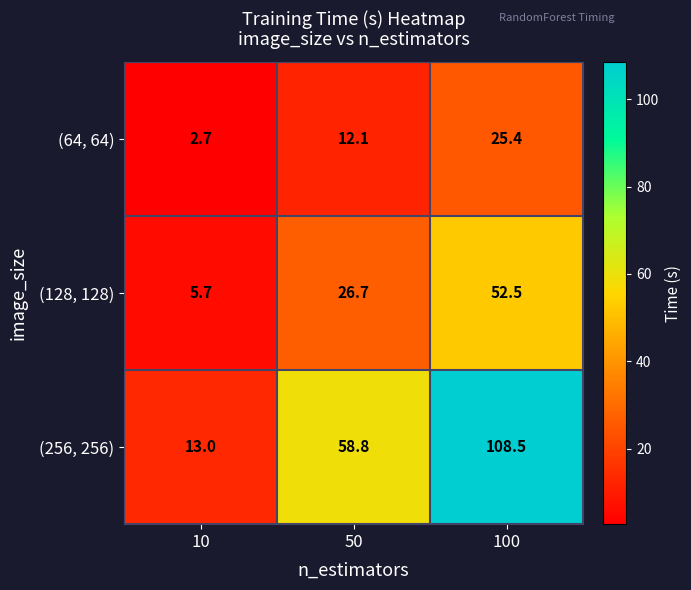

Is it true that (128, 128) equals 3.9 at 10?

False